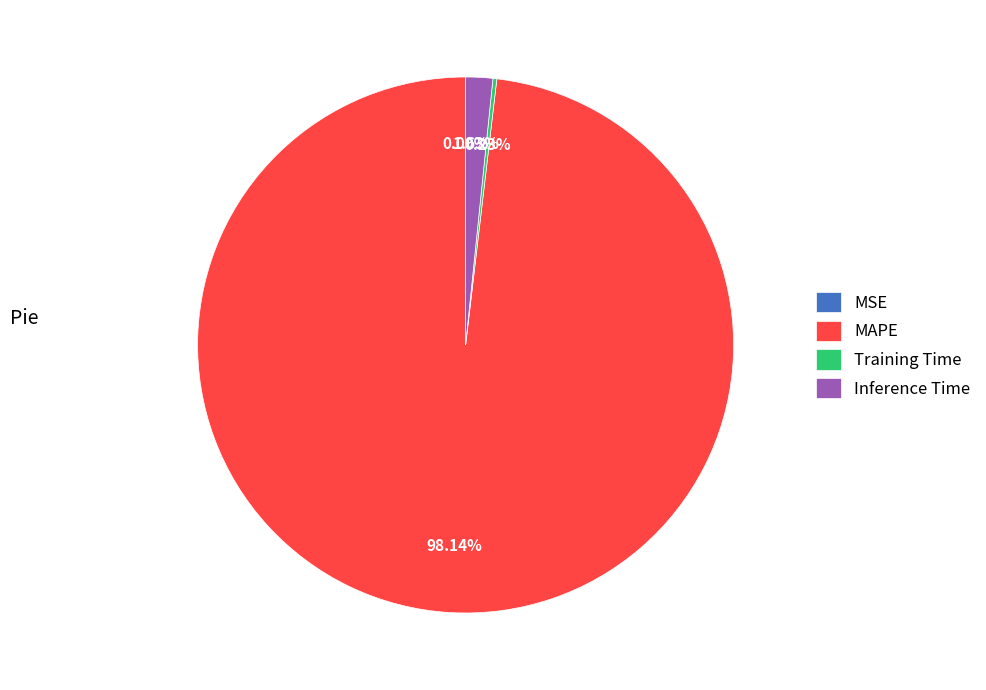

Which category has the biggest portion of the pie?

MAPE